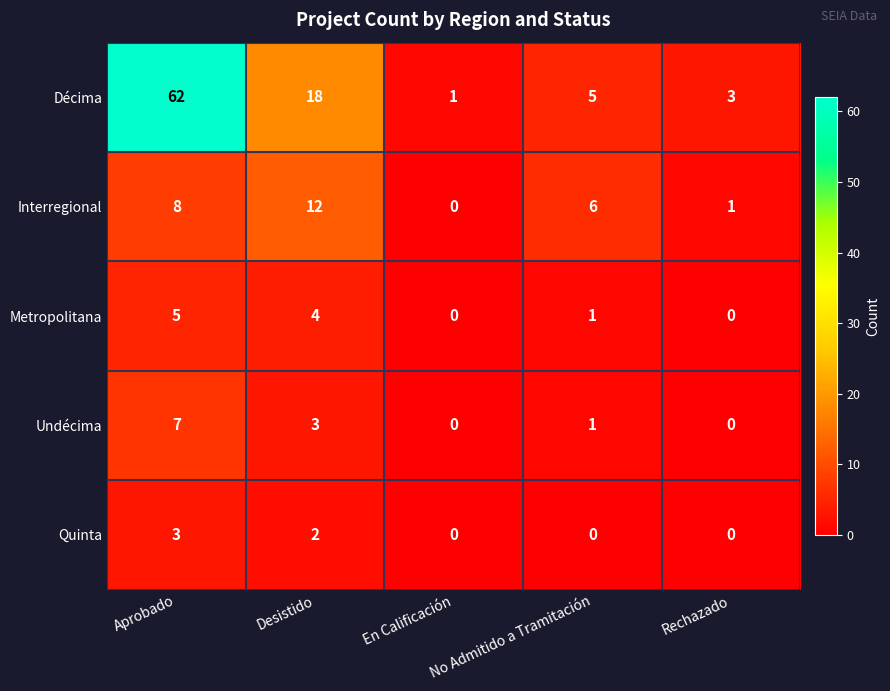

What is the sum of the Quinta values at Aprobado and En Calificación?

3